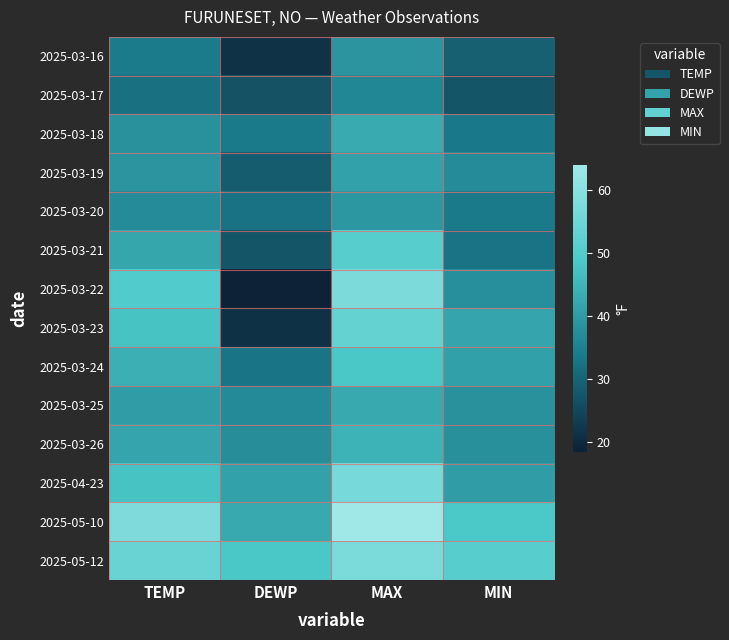

How many distinct data groups are displayed?

14